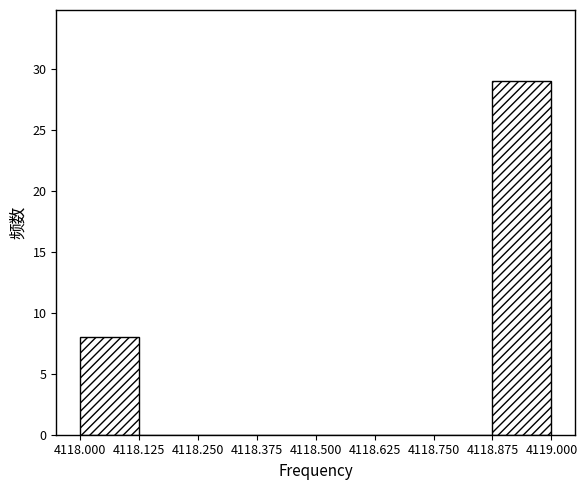

Reading left to right, transcribe this chart: for each bar, give the range it covers on the x-axis and its height. The values are not printed on the chart, so give them approximately, as read against the axis.

4118.000 to 4118.125: 8
4118.125 to 4118.250: 0
4118.250 to 4118.375: 0
4118.375 to 4118.500: 0
4118.500 to 4118.625: 0
4118.625 to 4118.750: 0
4118.750 to 4118.875: 0
4118.875 to 4119.000: 29